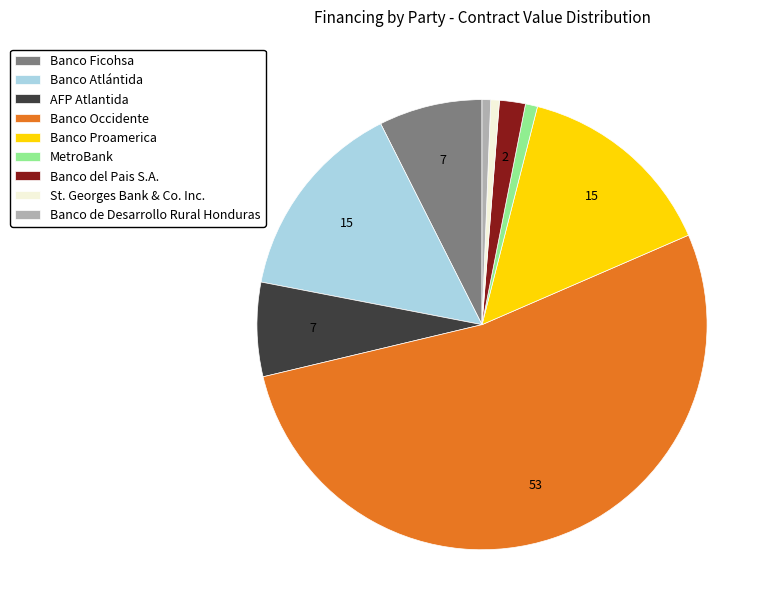

The Banco Atlántida slice represents 15% of the pie. True or false?

True